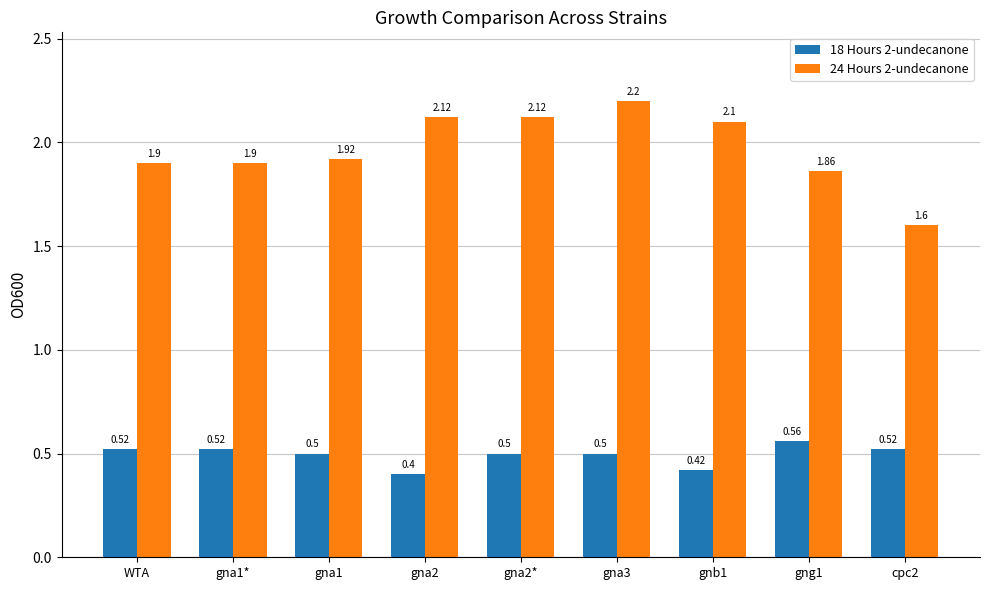

What is the minimum value for 18 Hours 2-undecanone?

0.4